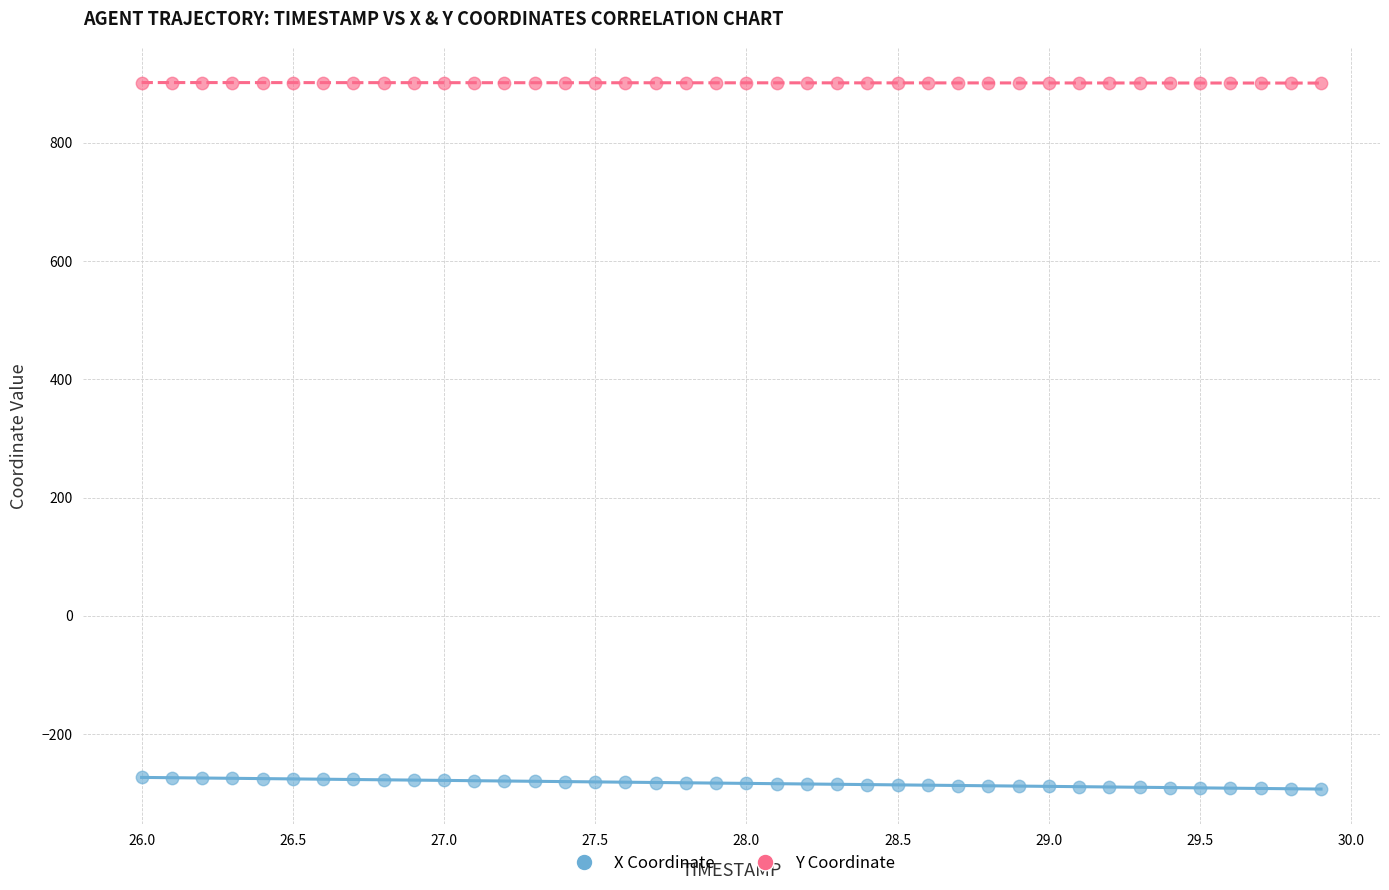

What is the X range (max minus min) for the scatter plot?

3.9